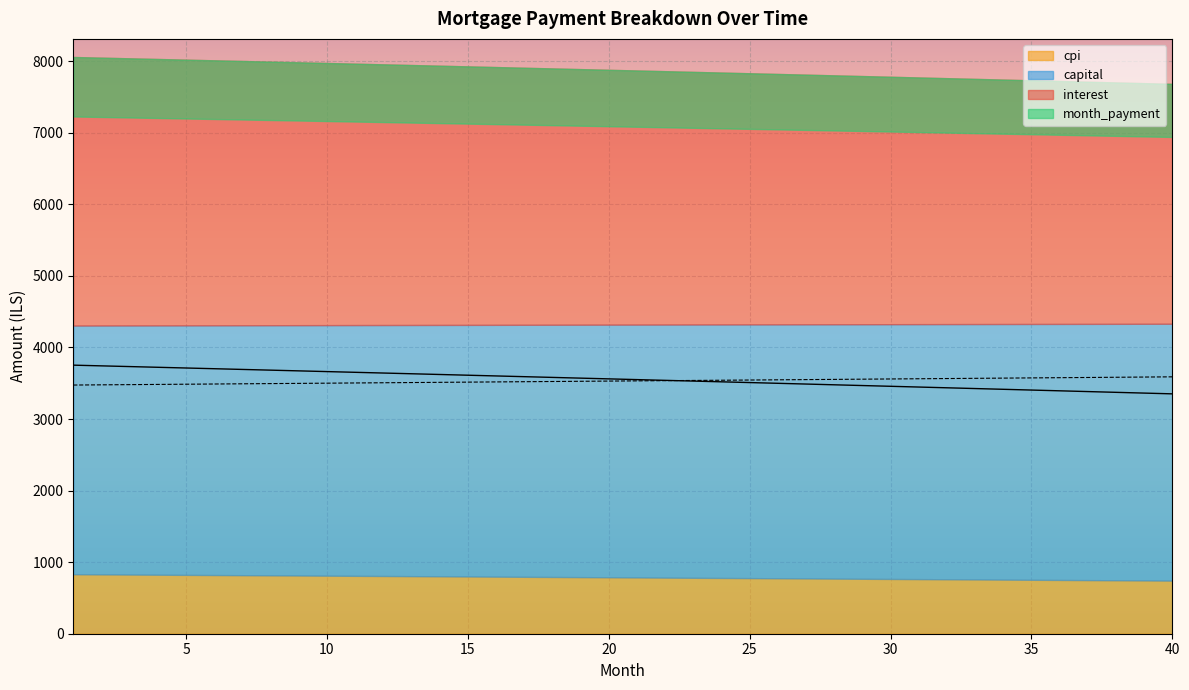

True or false: capital and interest cross at least once.

True